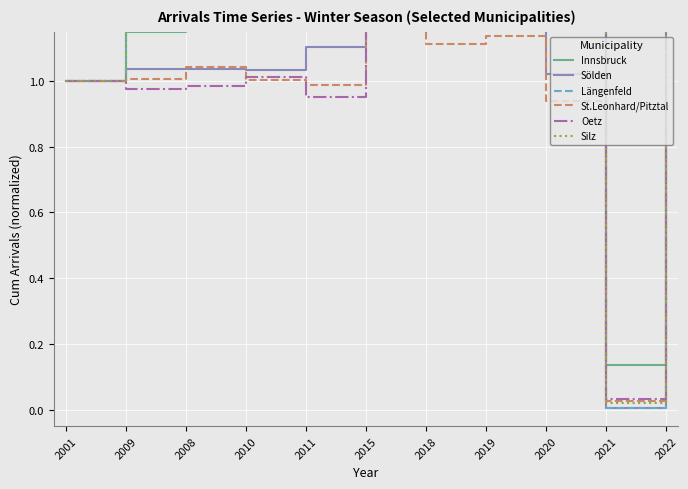

Which series ends up on top after the final intersection of Längenfeld and Innsbruck?

Längenfeld